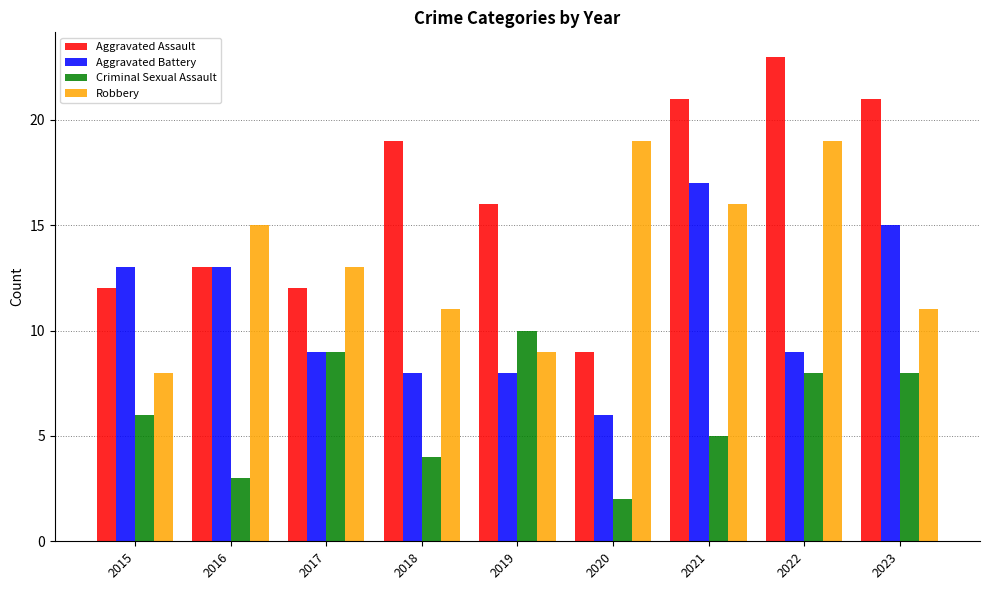

The value of Criminal Sexual Assault at 2015 is 3. True or false?

False